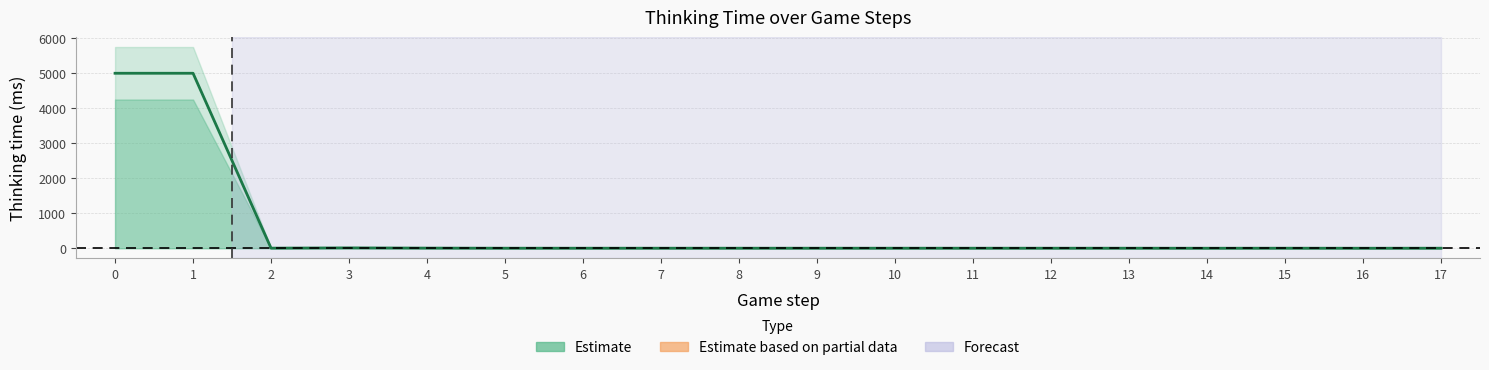

At which label is the value closest to 2495?

3